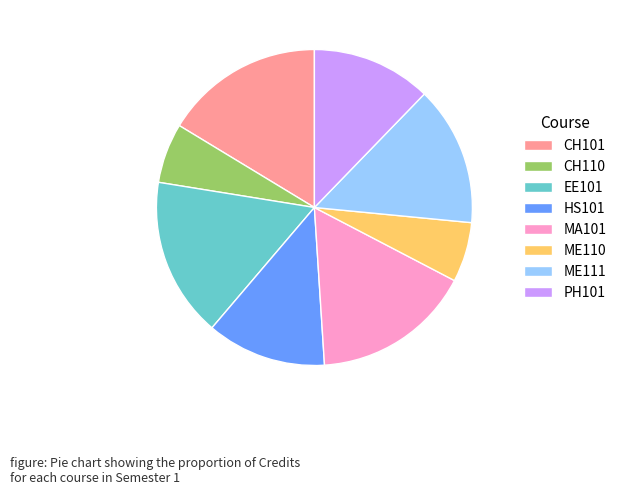

How many segments does this pie chart have?

8